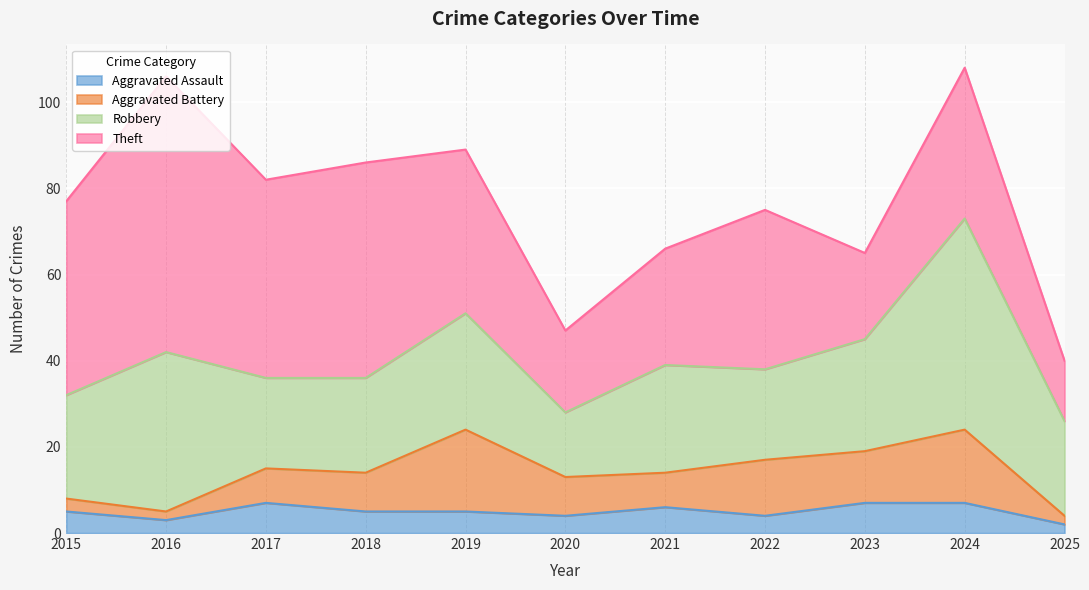

At which label does Aggravated Assault reach its peak?

2017